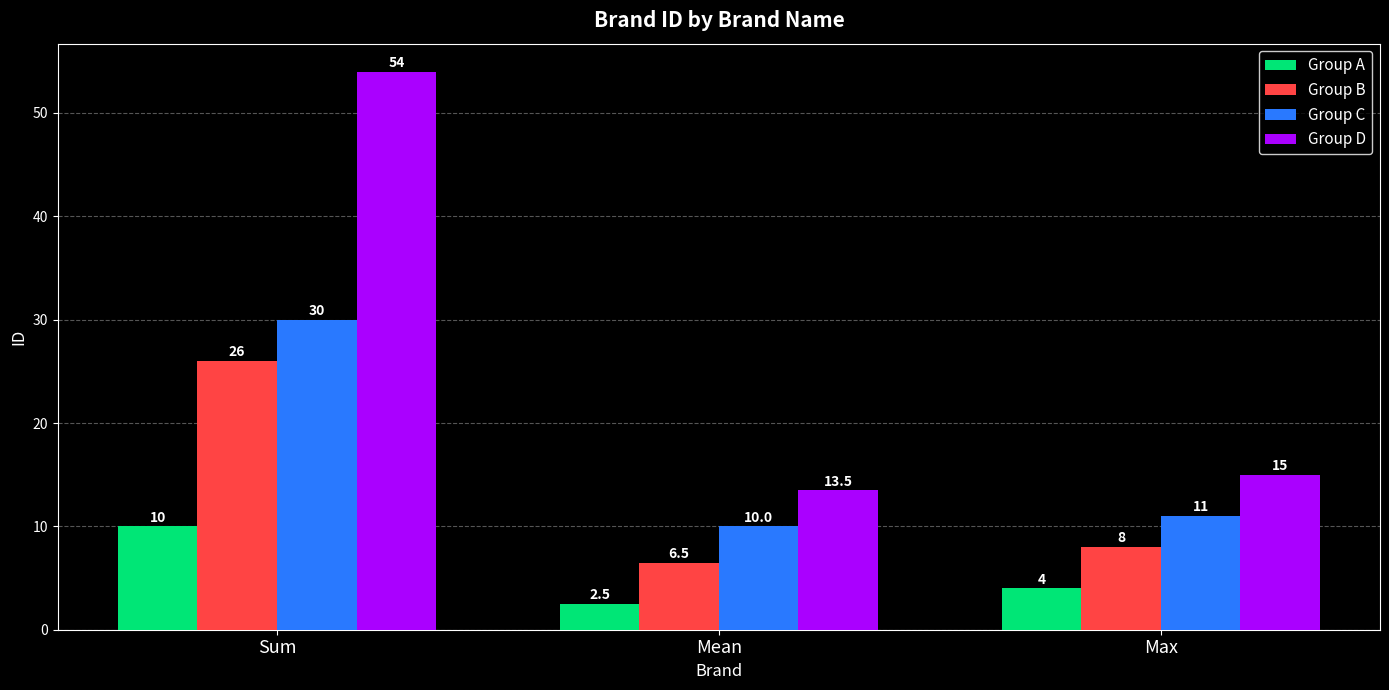

Which series has the widest spread of values?

Group D